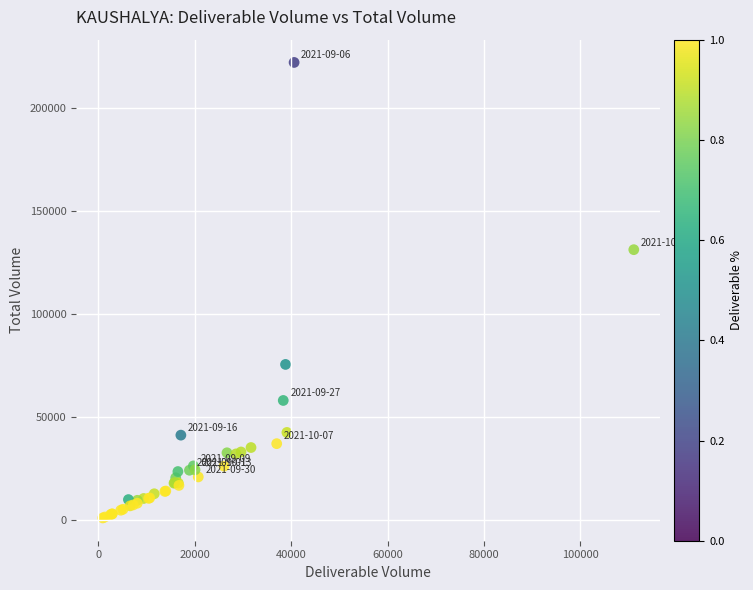

What Y value in the scatter plot is closest to 111601?

131289